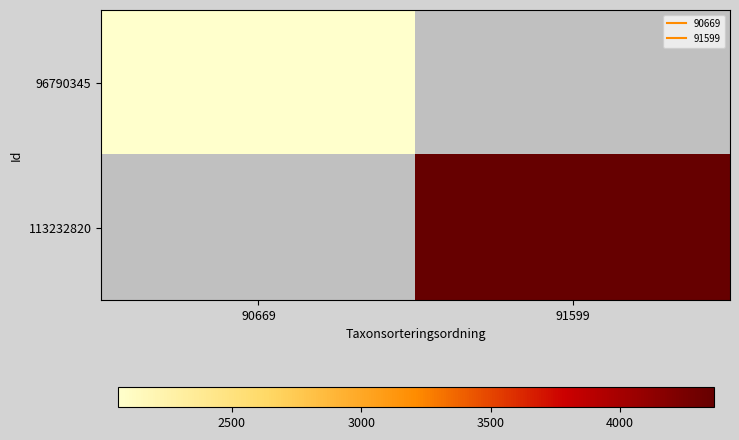

At 90669, list the series in order from smallest to largest.

96790345, 113232820